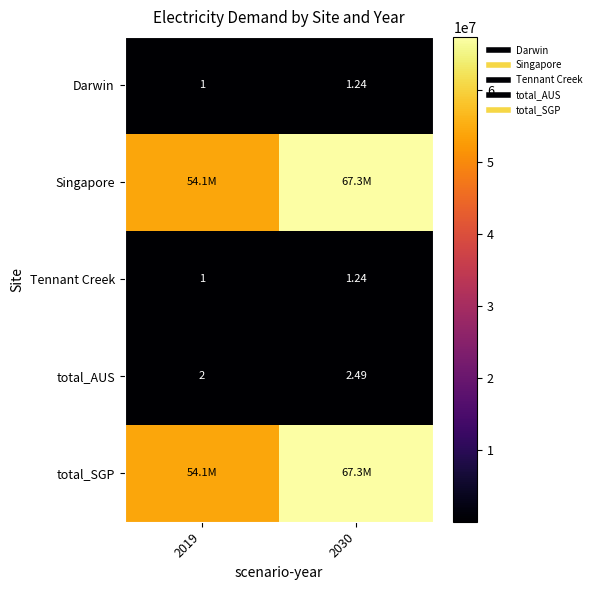

How many values in the Singapore series exceed 67307969?

1